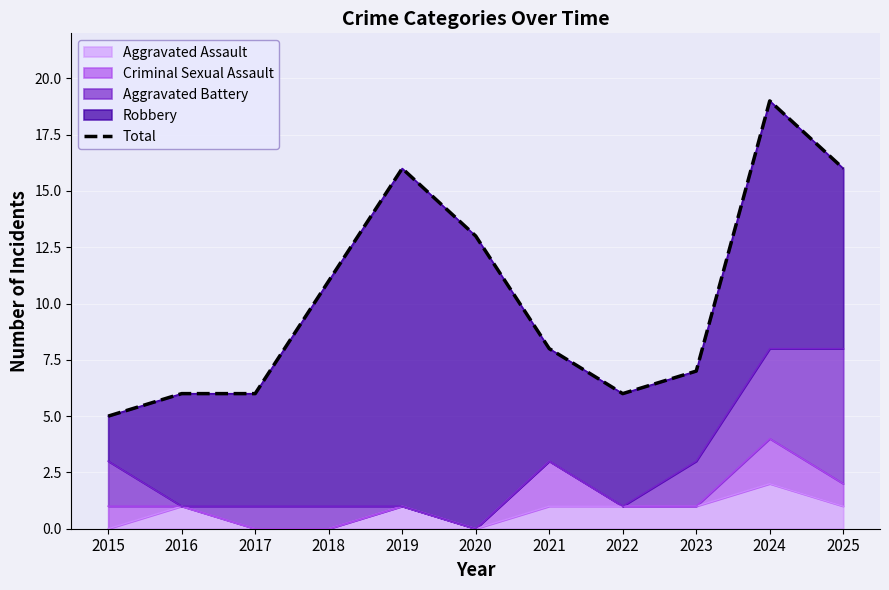

How many values are below 8?

5